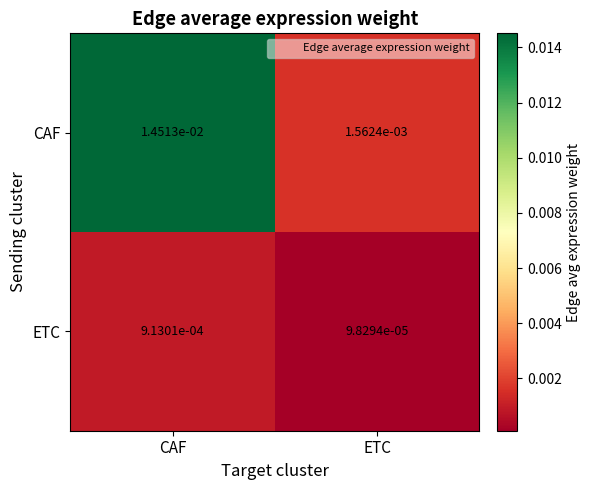

At how many categories does at least one series exceed 0?

2